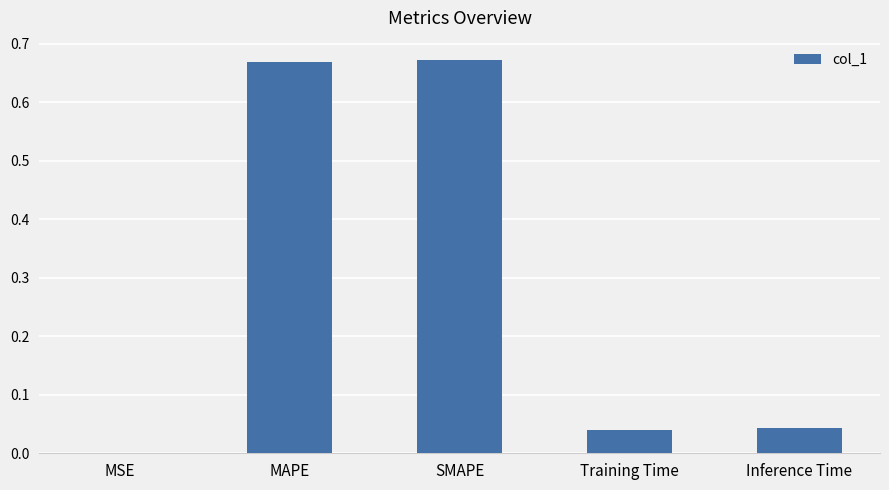

True or false: the data shows 0.0 at MSE.

True